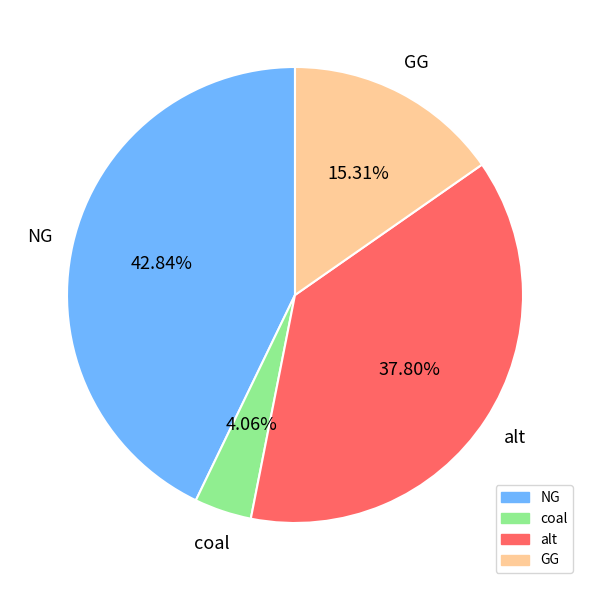

Is there a majority slice in this chart?

No